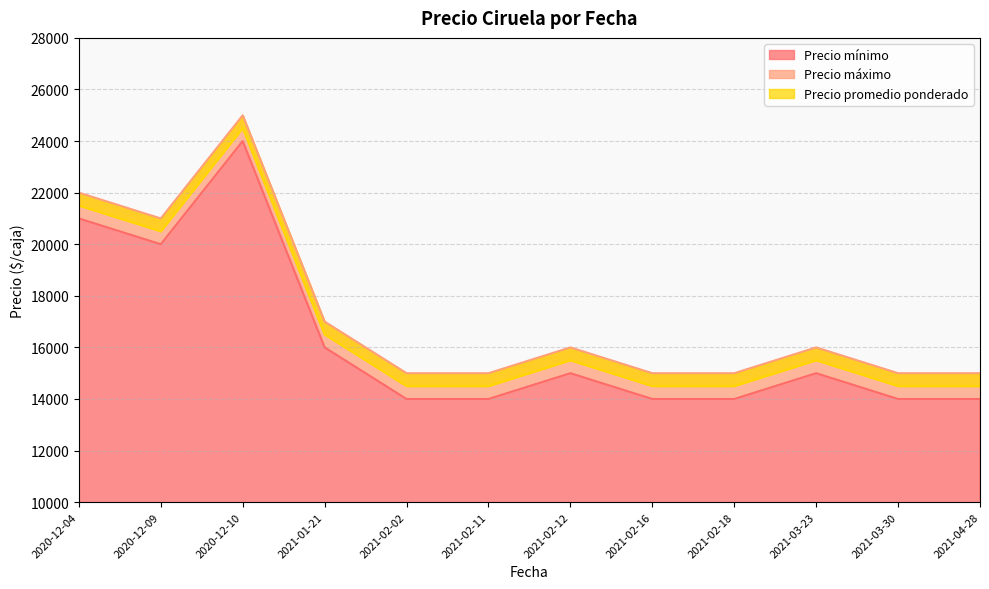

What is the total value across all series at 2021-02-12?

46500